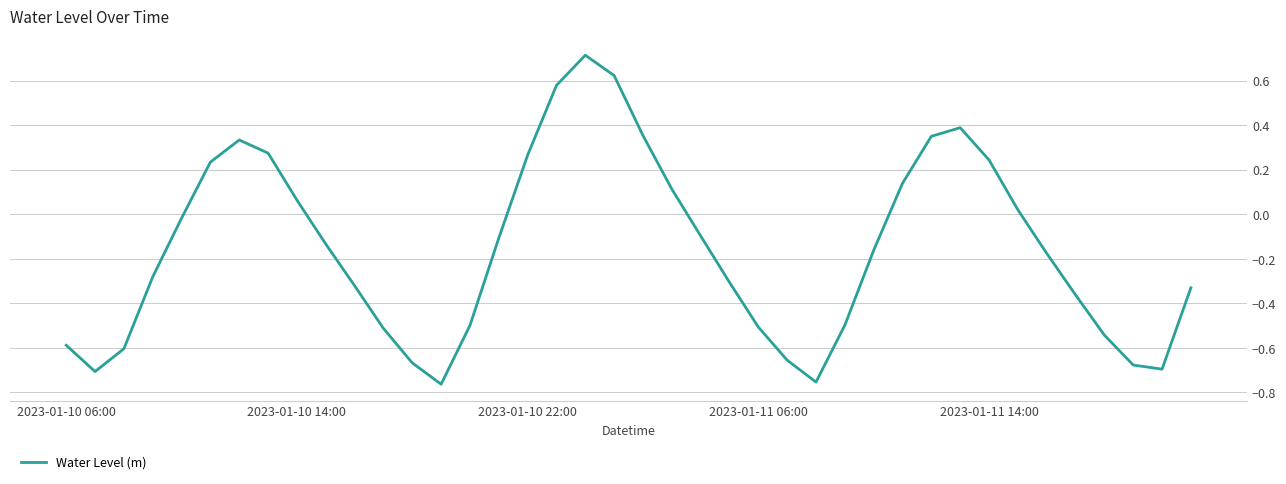

What is the maximum value shown in the chart?

0.7